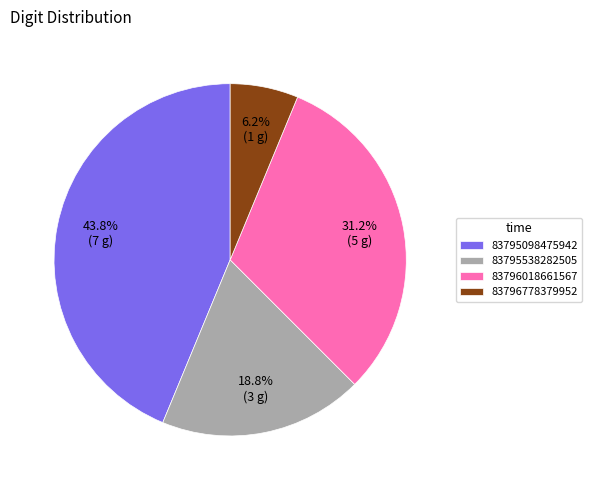

What is the total percentage of 83795538282505 and 83796778379952?

25.0%